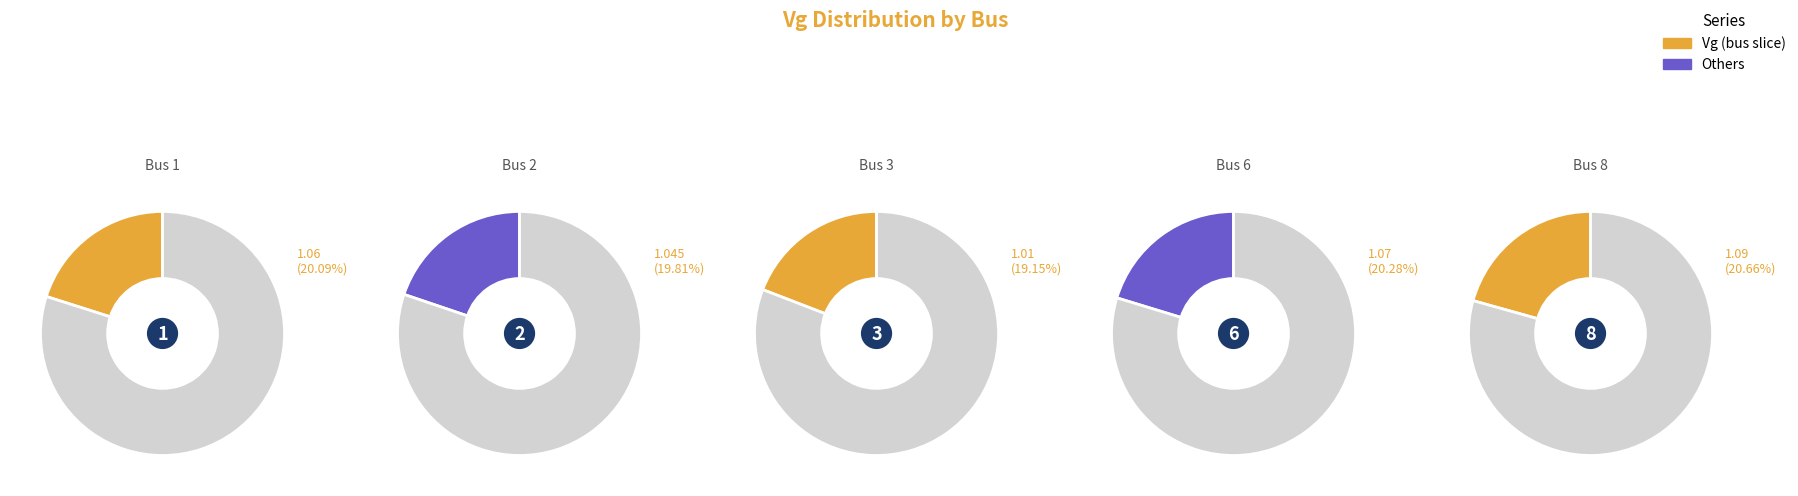

To the nearest percent, what percentage of the pie is 1?

20%